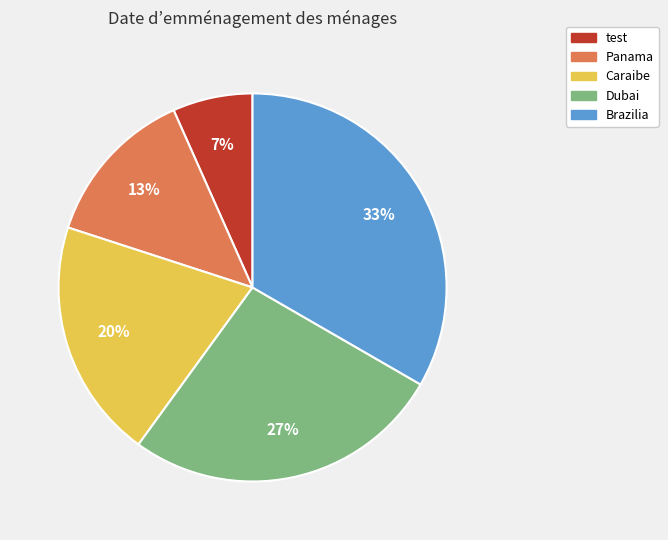

To the nearest percent, what is the combined percentage of test and Caraibe?

27%